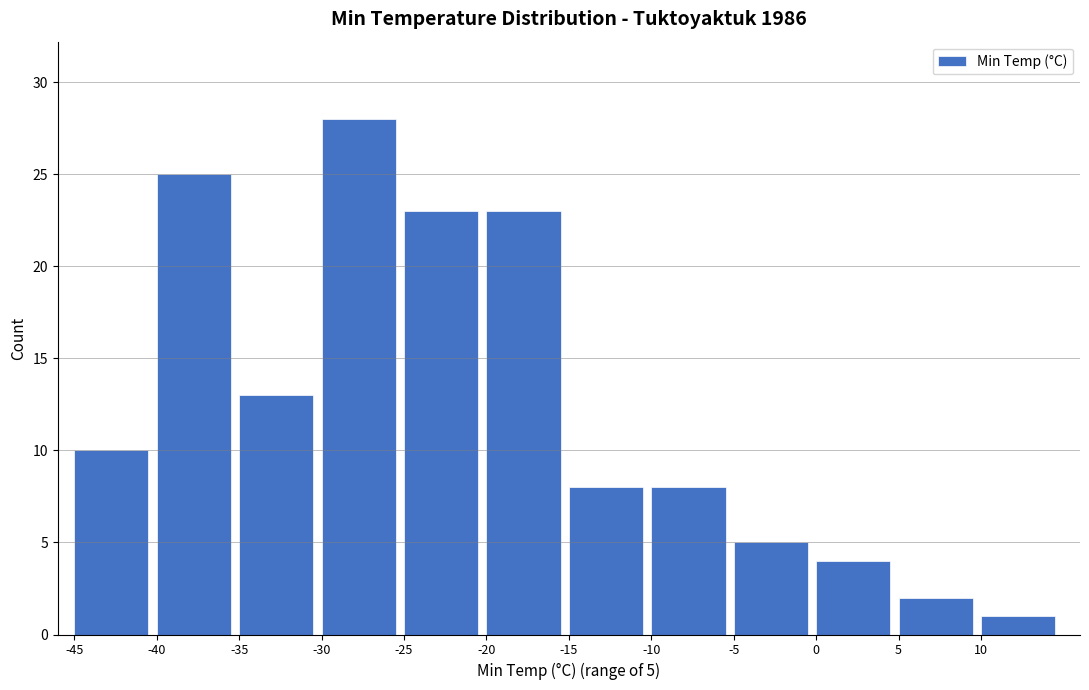

Over which range of the x-axis is the bar tallest?

-30 to -25